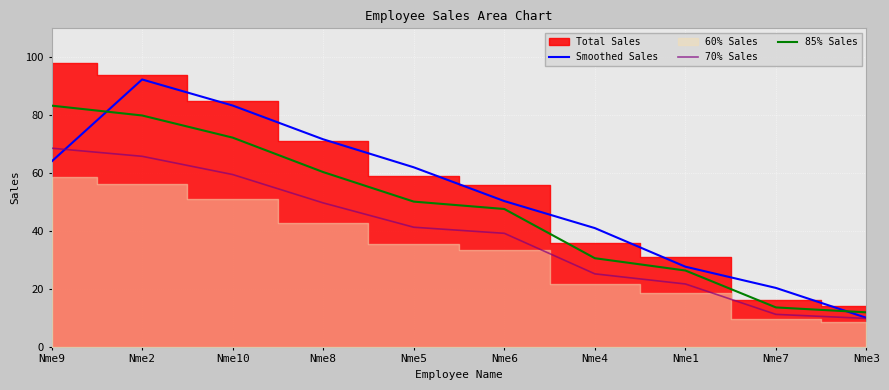

The value of 70% Sales at Nme7 is 5.4. True or false?

False